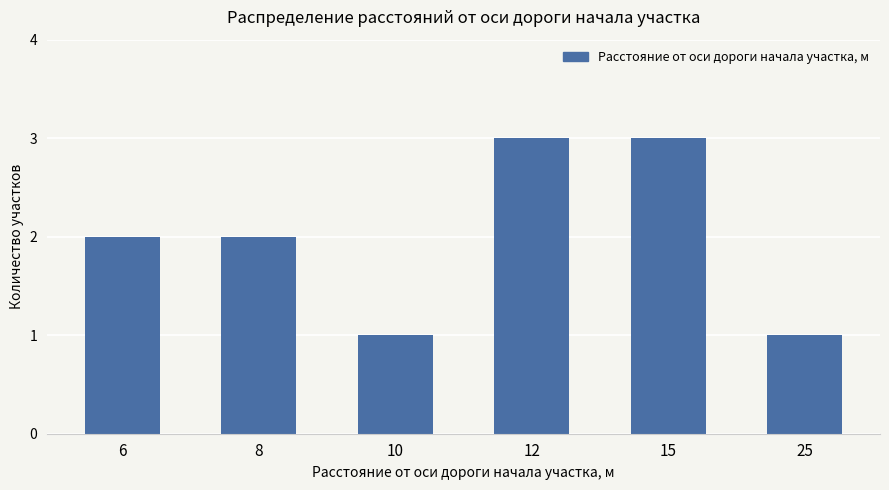

How many categories are shown in the chart?

6